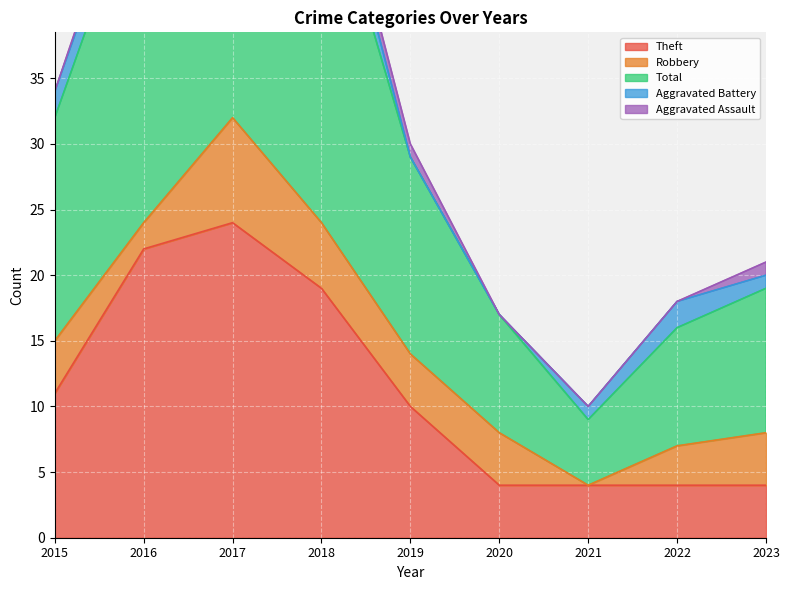

How many Robbery values are between 3 and 4?

5